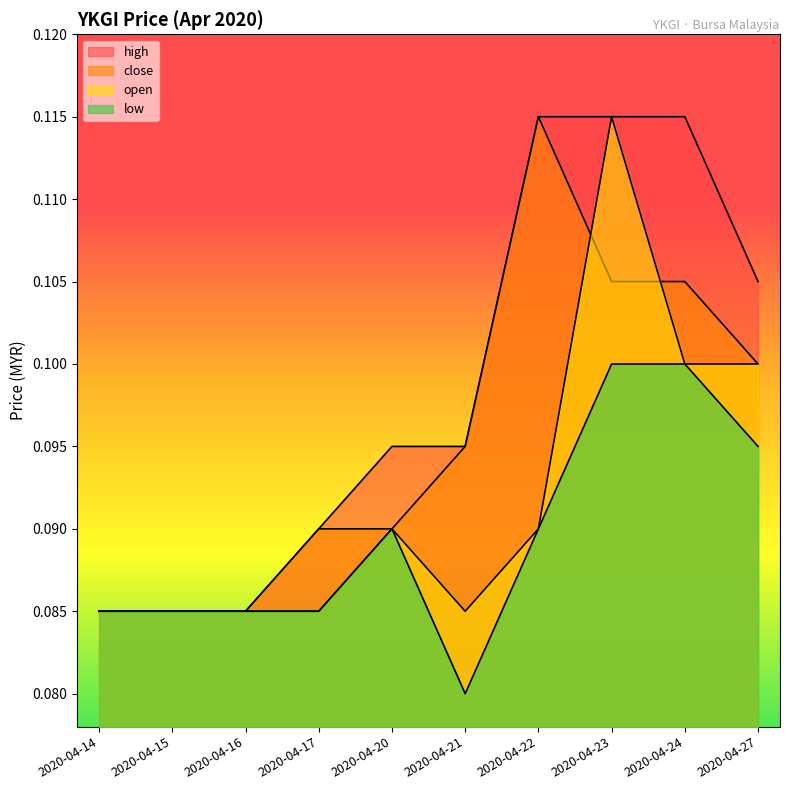

What is the average value of the open series?

0.1